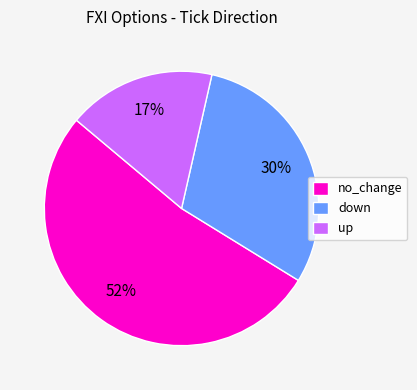

Does any single category account for the majority?

Yes